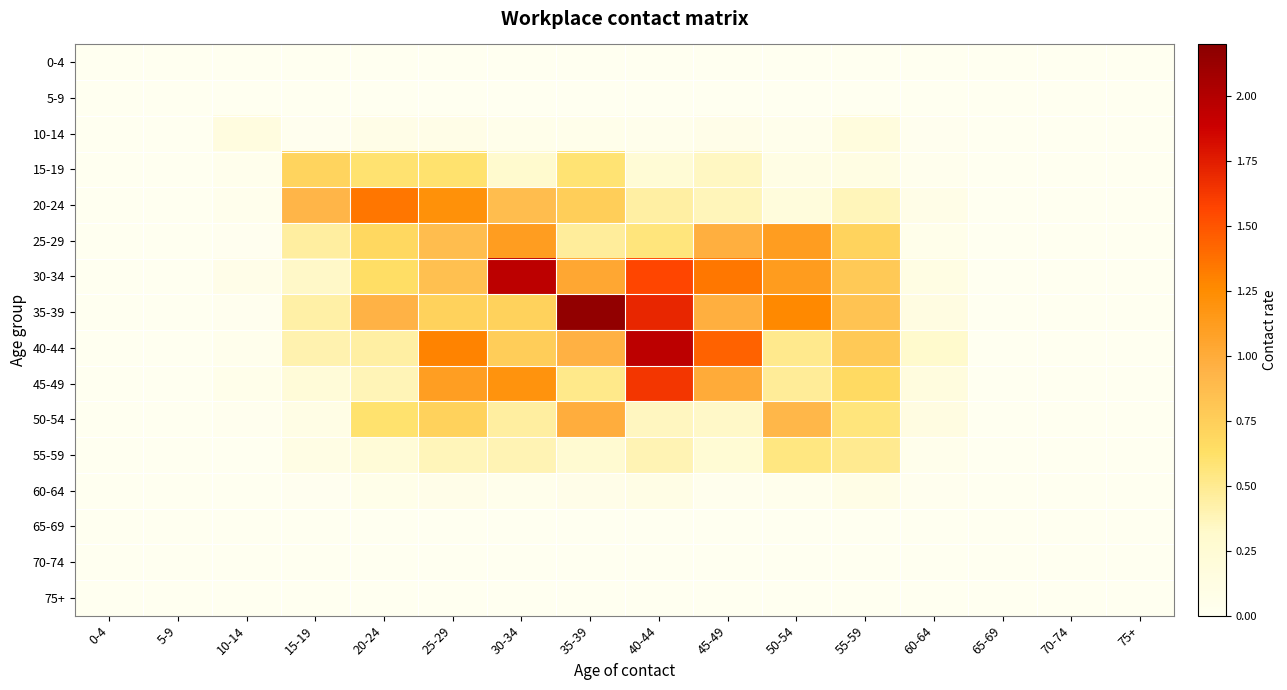

What is the spread (max minus min) of values at 45-49?

1.4